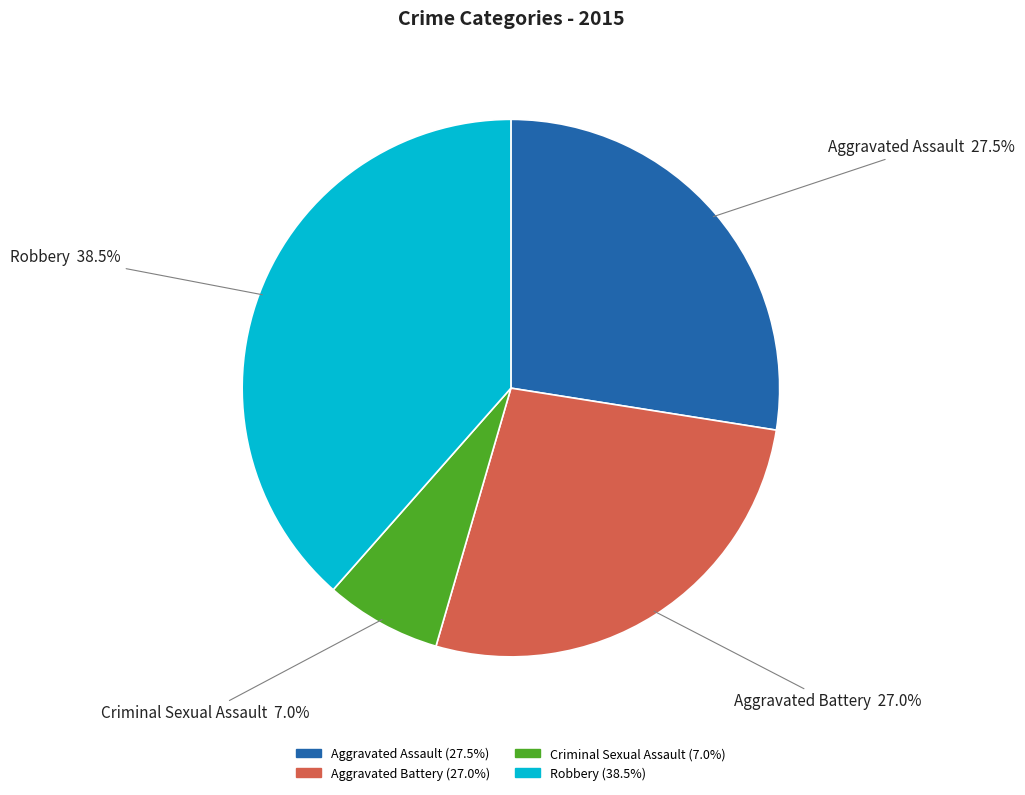

What is the total percentage of Robbery and Aggravated Battery?

65.5%